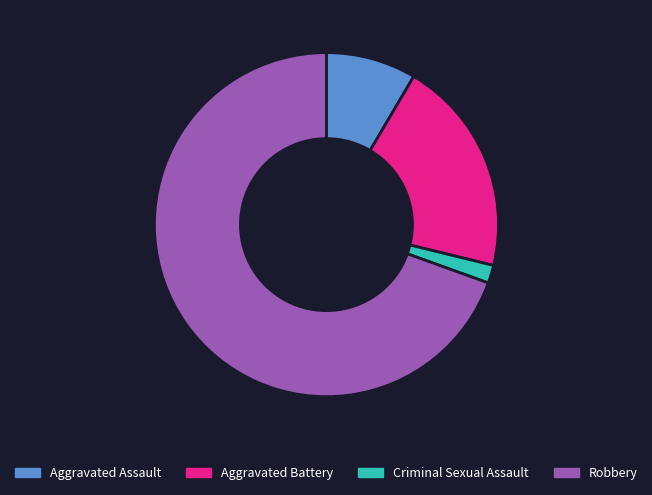

What is the majority slice?

Robbery